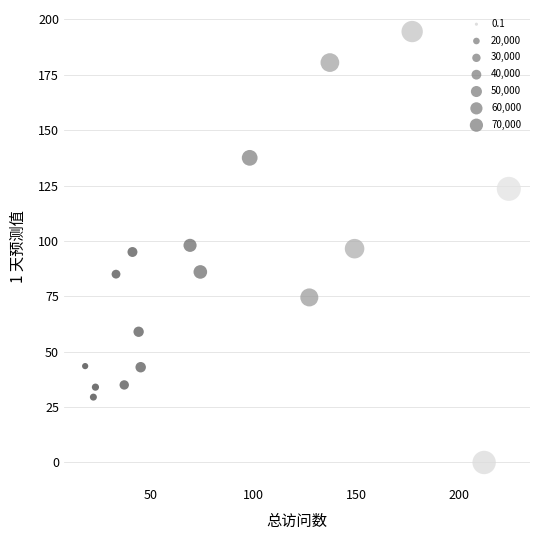

What is the range of Y values (max minus min)?

194.5